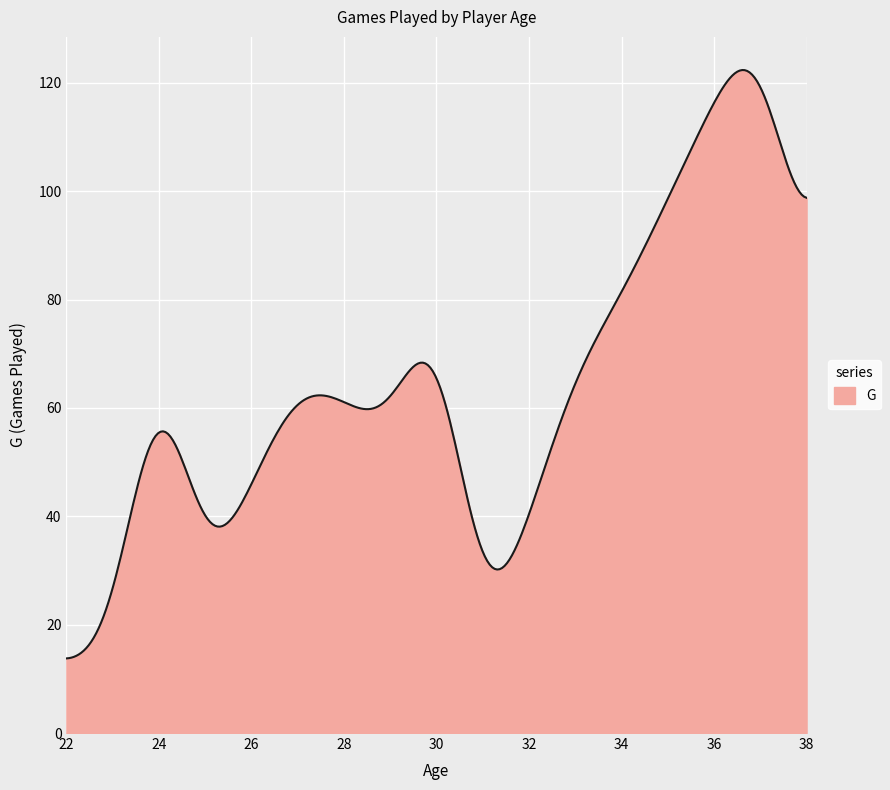

What is the minimum value shown in the chart?

13.8